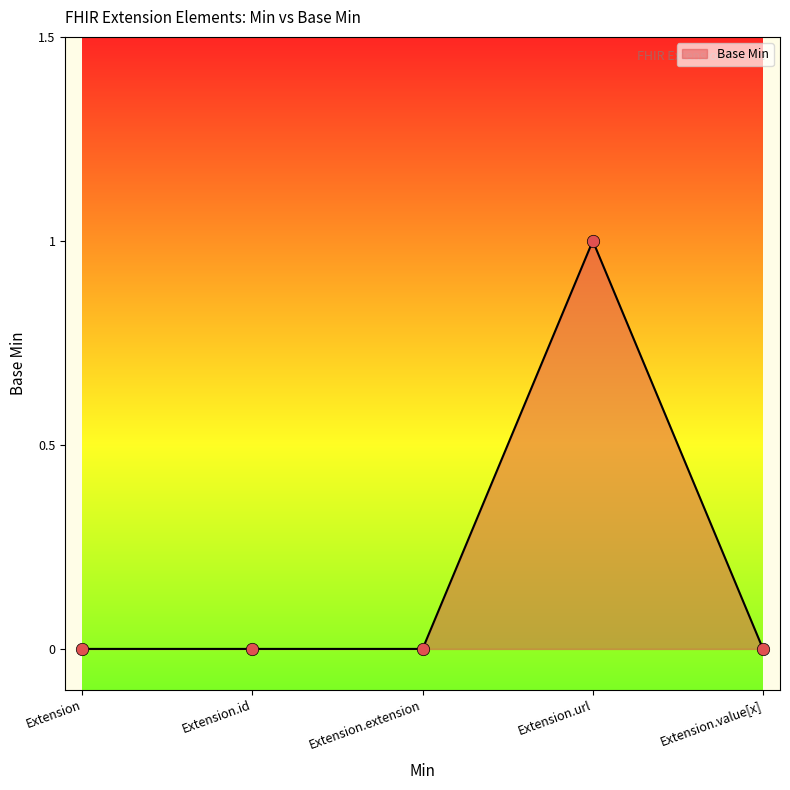

What is the change in value from Extension.url to Extension.value[x]?

-1